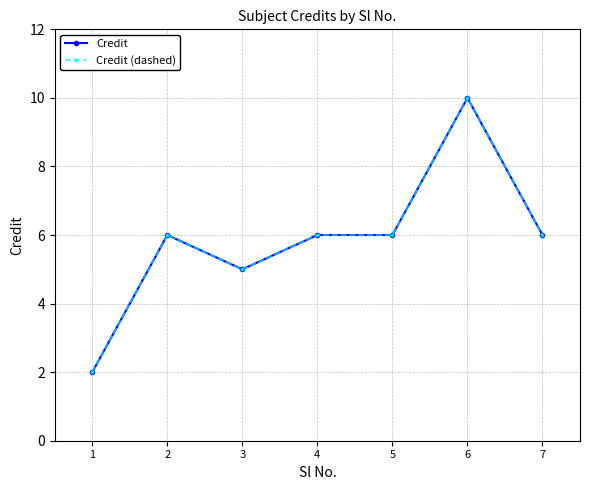

Between 6 and 2, which is larger?

6